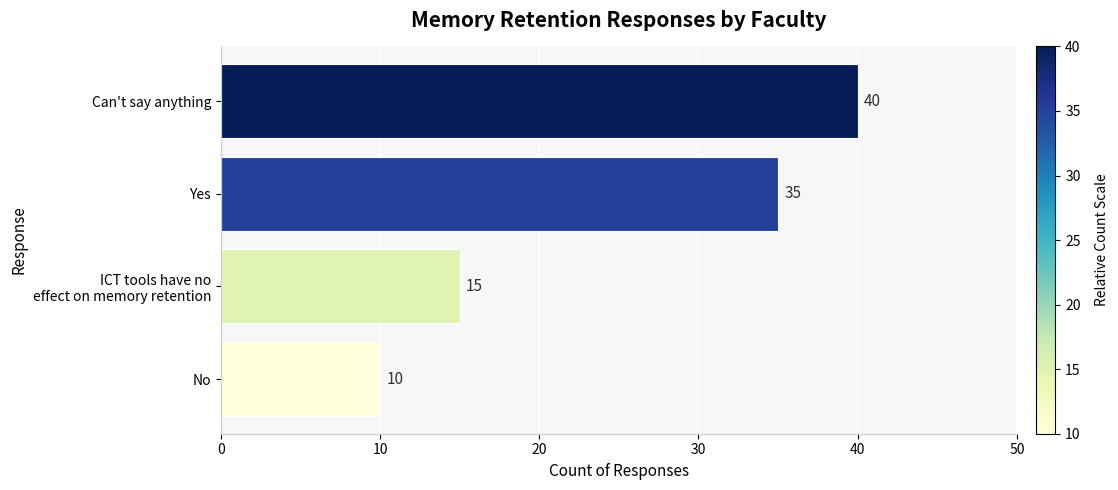

Are the bars grouped side by side (vs. stacked)?

No